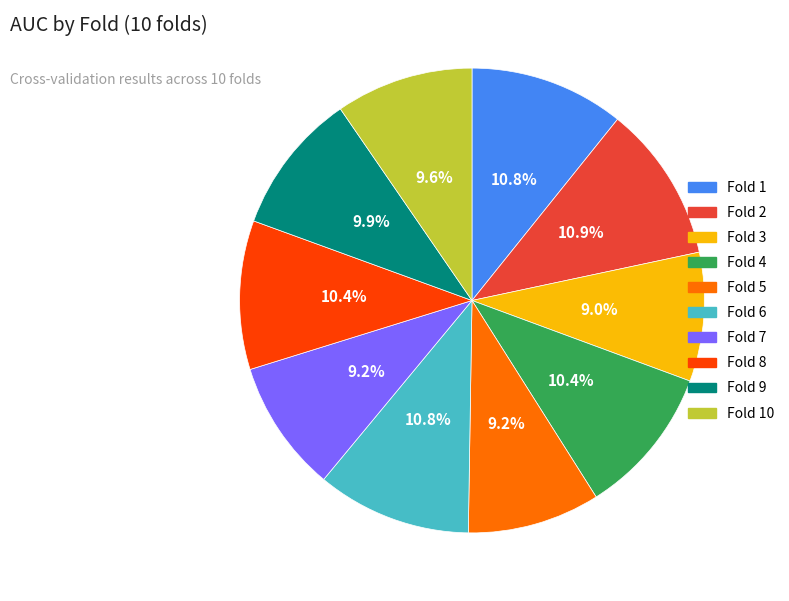

Is there a majority slice in this chart?

No